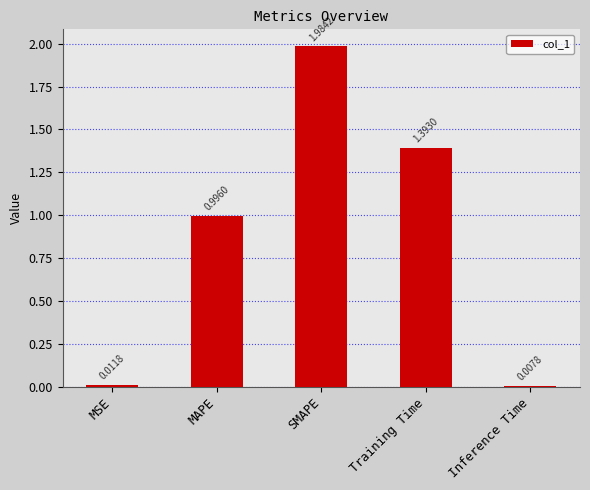

The chart shows a value of 0.5 at MAPE. True or false?

False